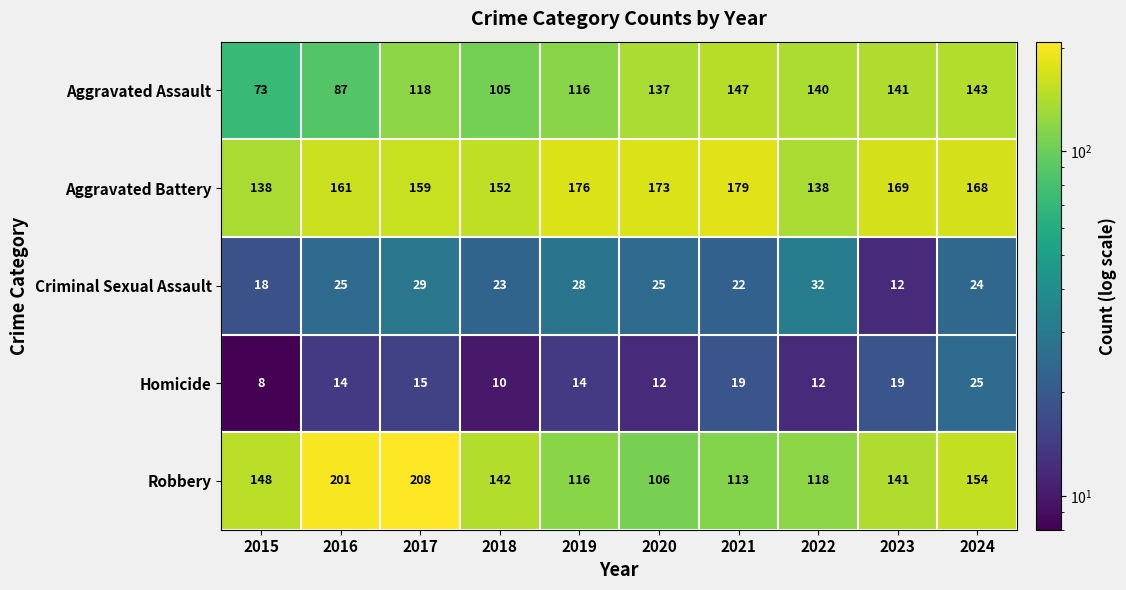

Where is Aggravated Assault nearest to the value 110?

2018